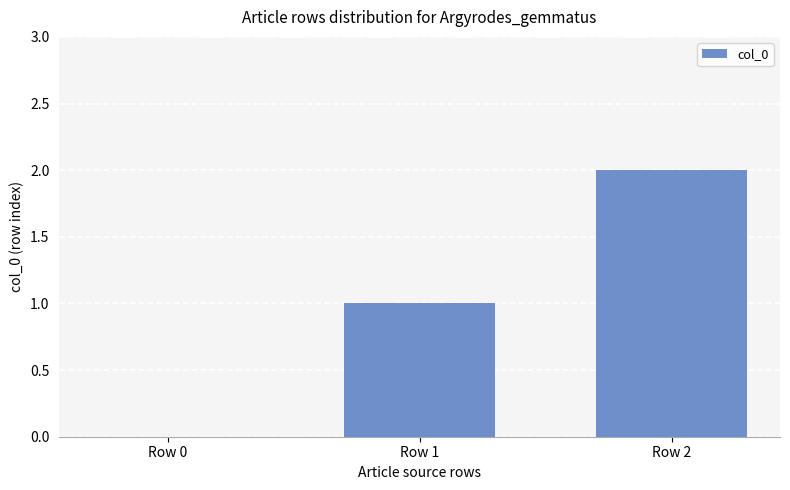

Are the bars horizontal?

No